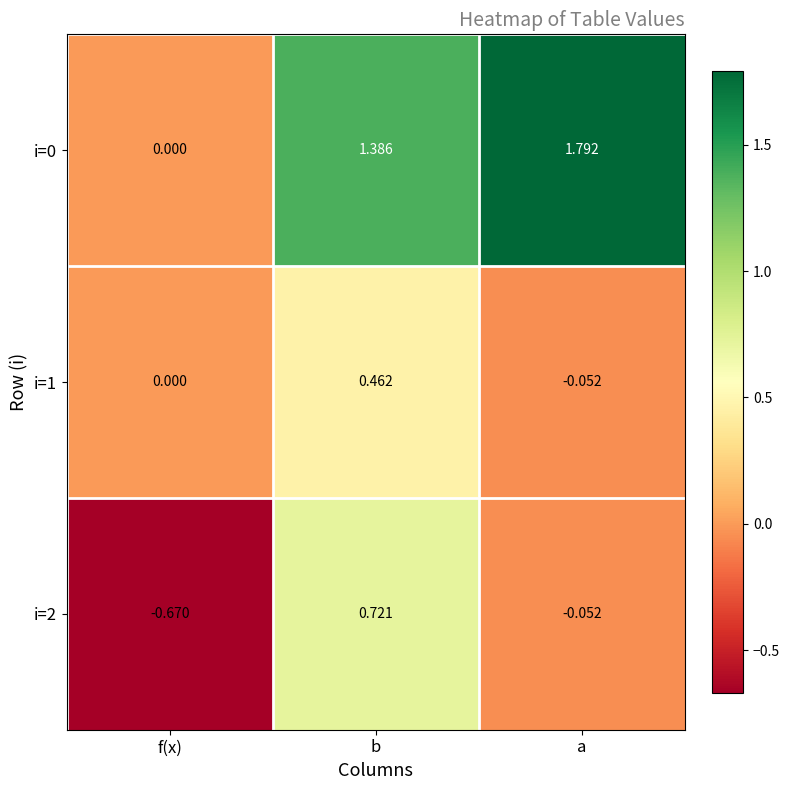

Which series changed the most between f(x) and a?

i=0